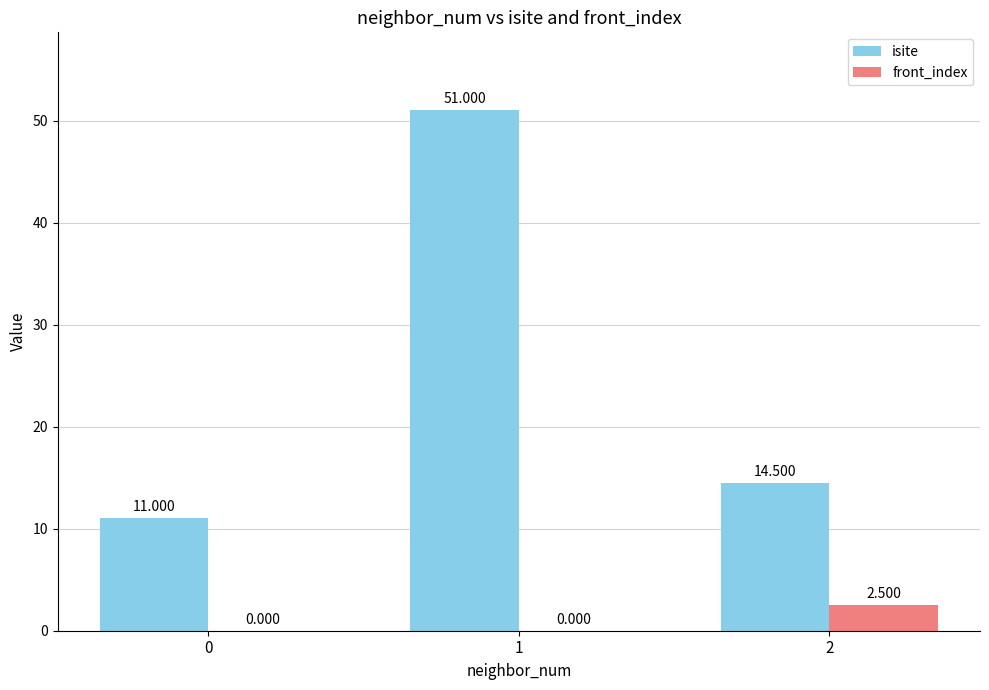

What value does the isite series have at 0?

11.0